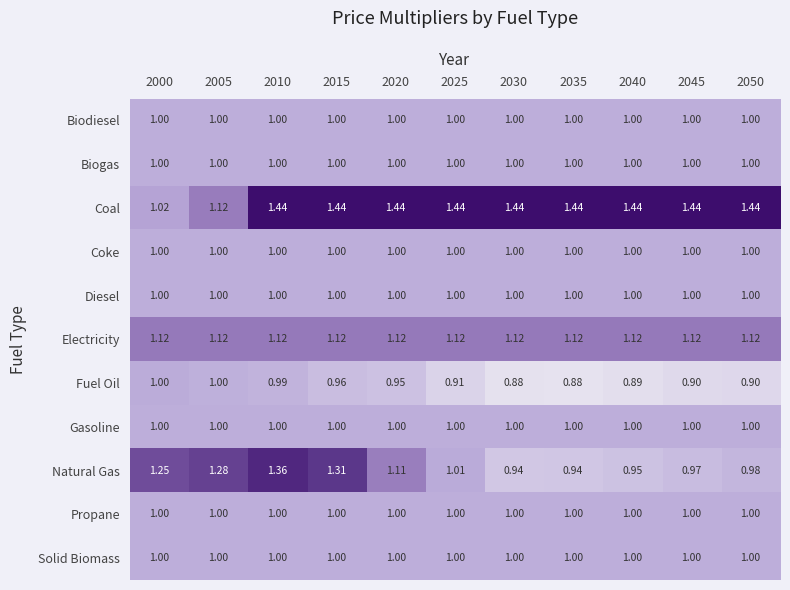

Which series has the largest total across all categories?

Coal